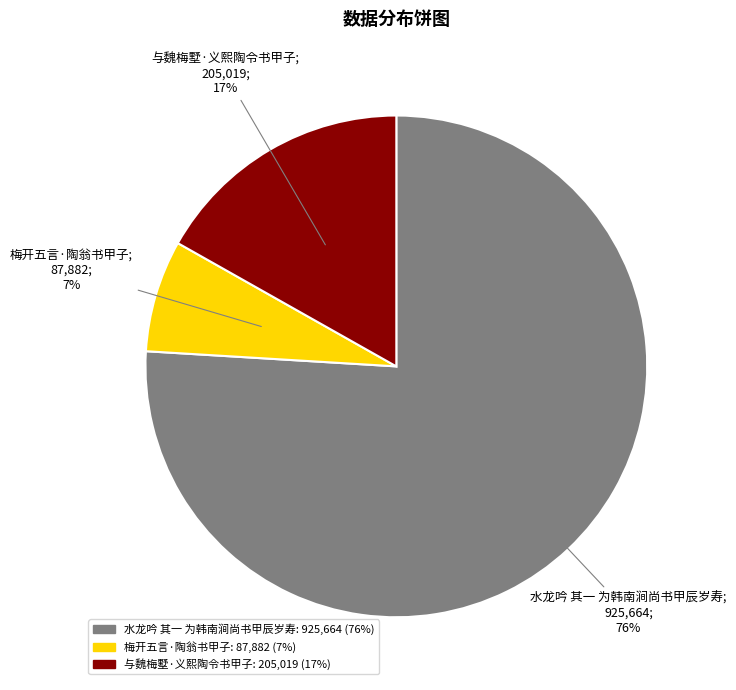

What is the smallest slice in the pie chart?

梅开五言·陶翁书甲子